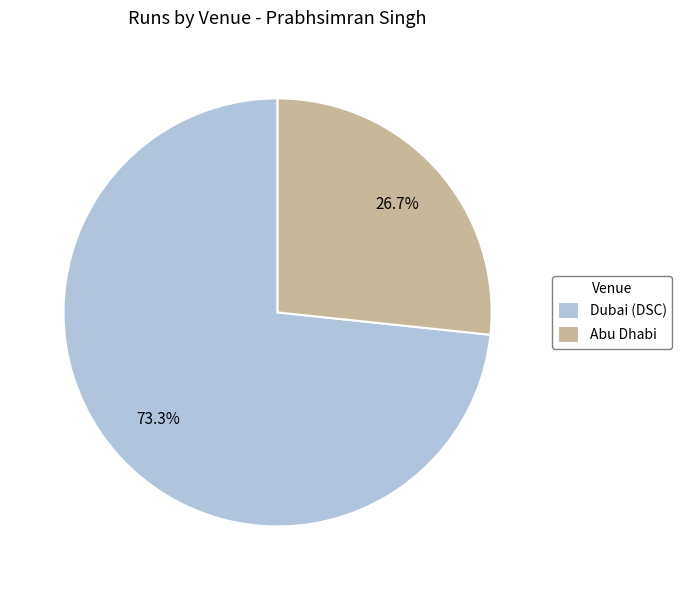

Does Dubai (DSC) represent more than half of the total?

Yes